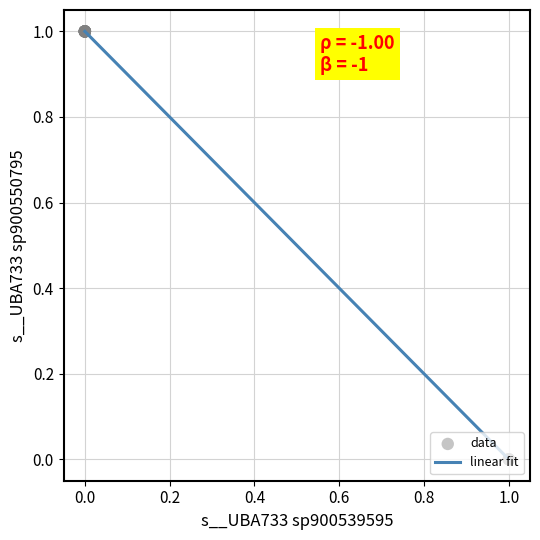

How many lines are shown in the chart?

1